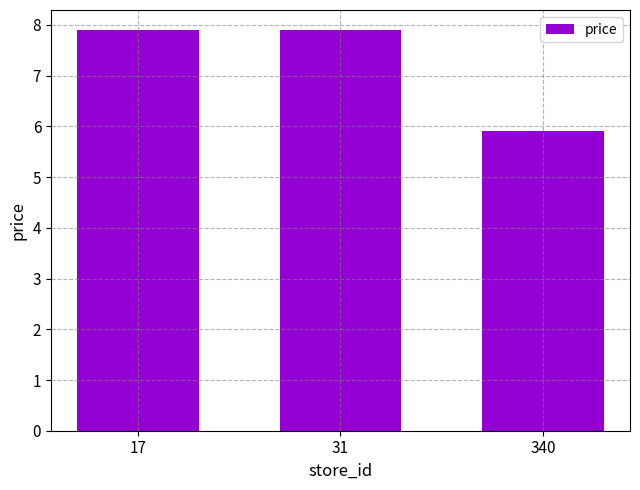

What is the difference between the second highest and minimum values?

2.0